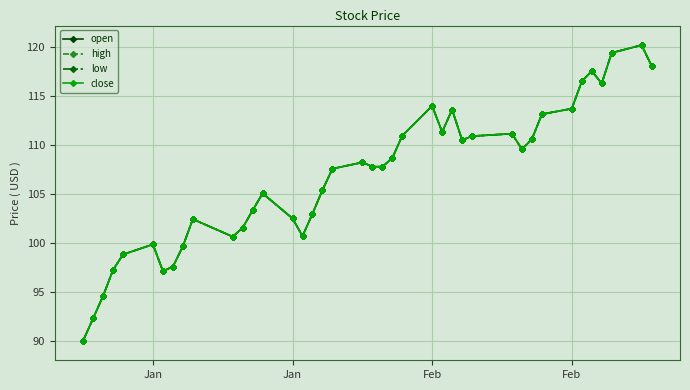

Which series has the largest total across all categories?

open